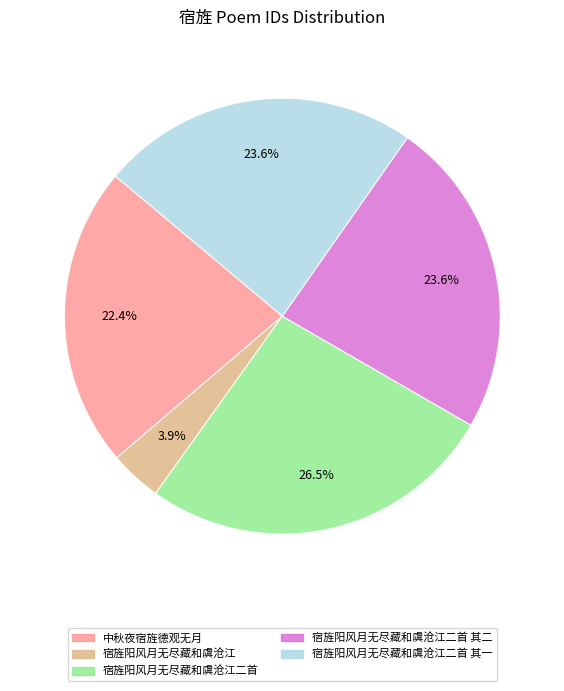

True or false: 宿旌阳风月无尽藏和虞沧江 accounts for 4% of the total.

True